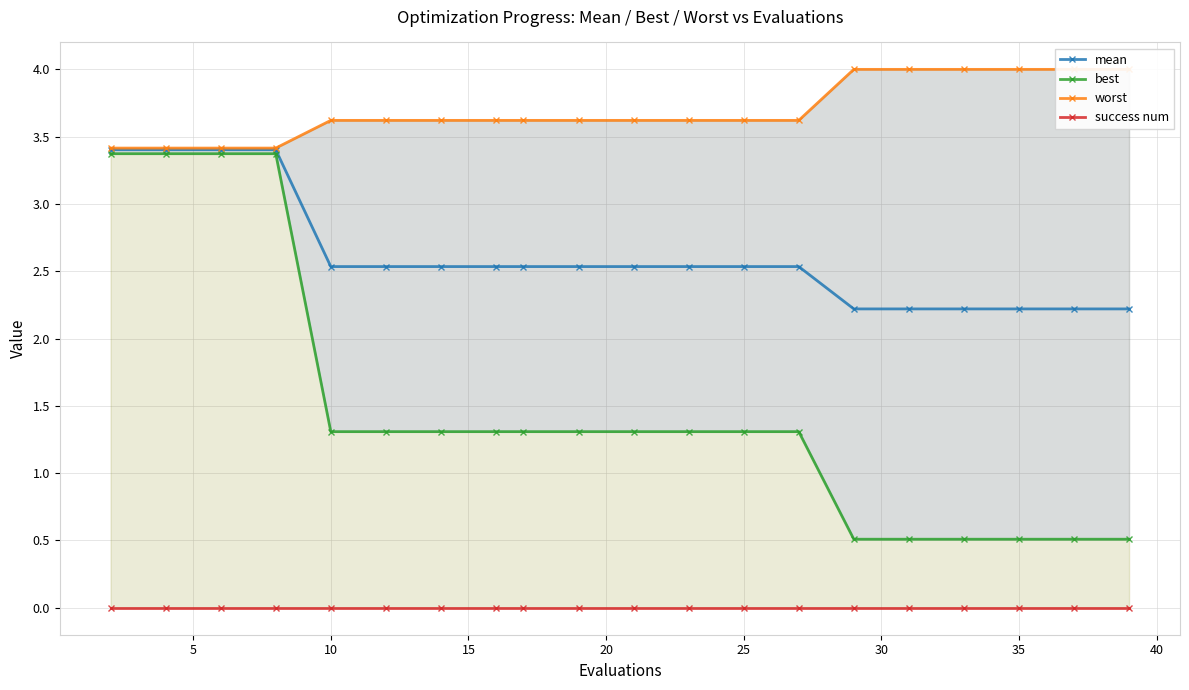

True or false: worst and mean intersect in this chart.

False